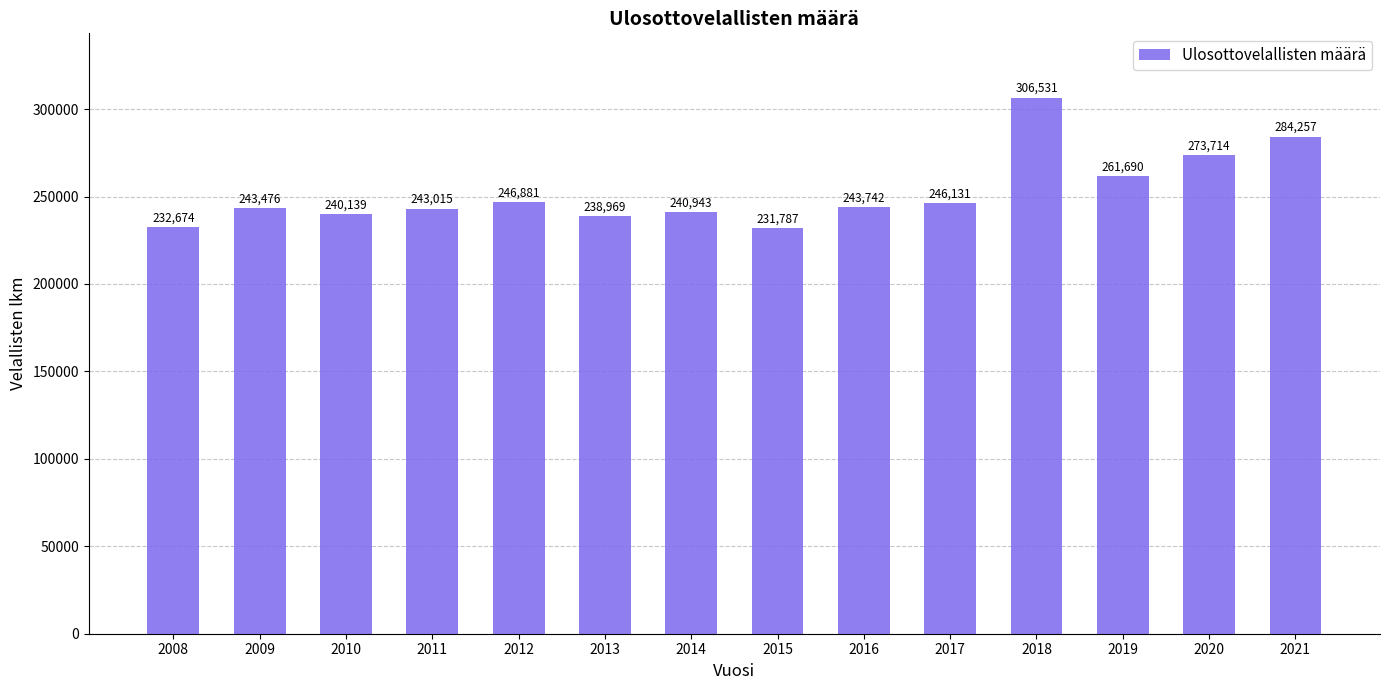

At which category does the chart reach its peak across all series?

2018